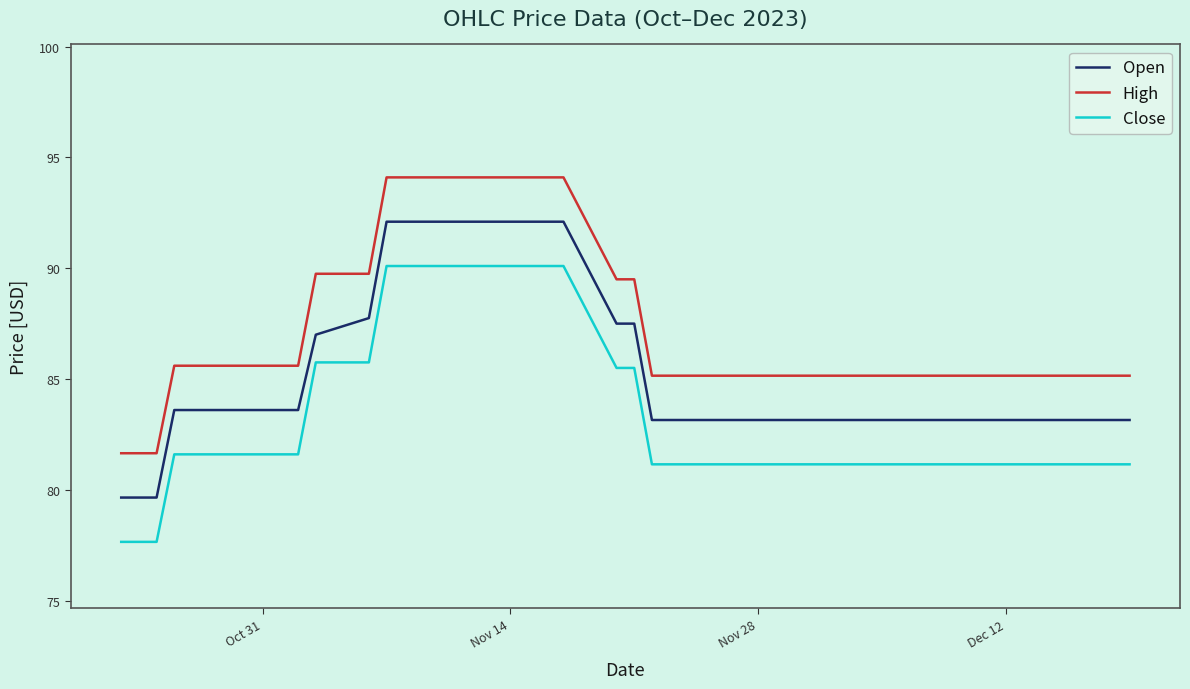

List the series in order of their overall mean, highest first.

High, Open, Close